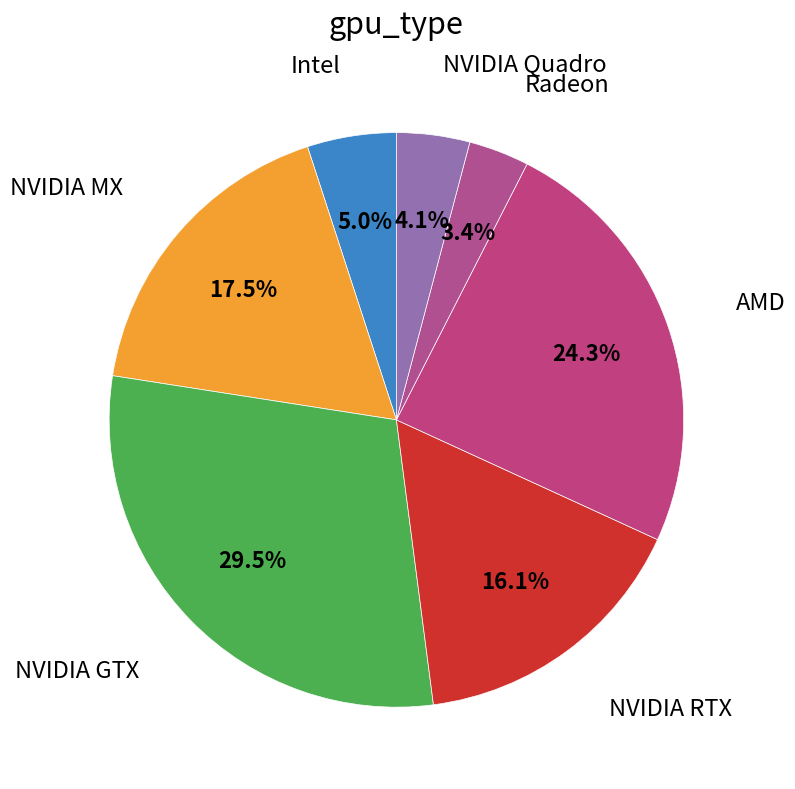

Between Intel and NVIDIA Quadro, which is larger?

Intel